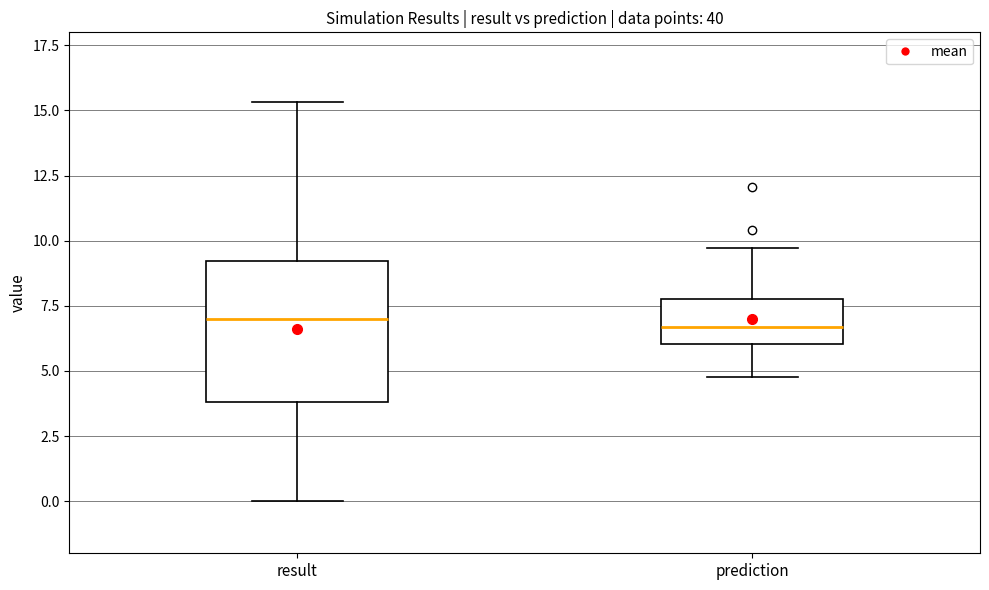

Comparing the boxes themselves (not the whiskers), which one is the tallest?

result